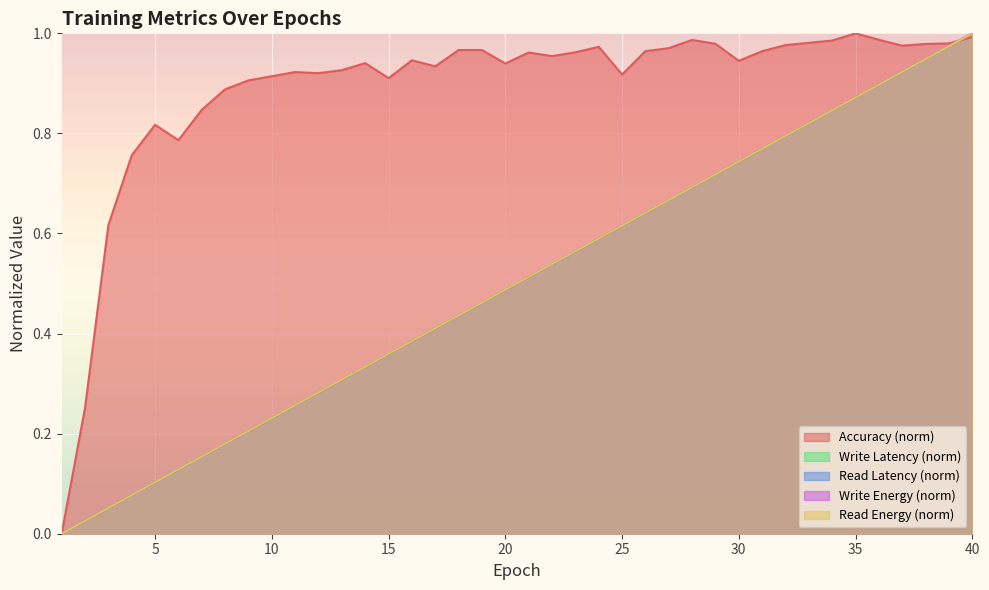

What is the difference between the highest and lowest values at 21?

0.4